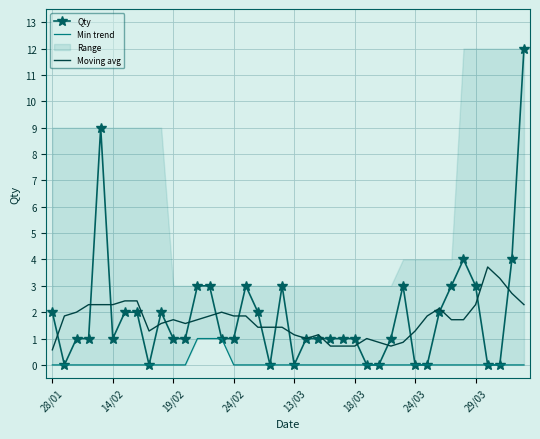

The value of Qty at 24/02 is 1.7. True or false?

False